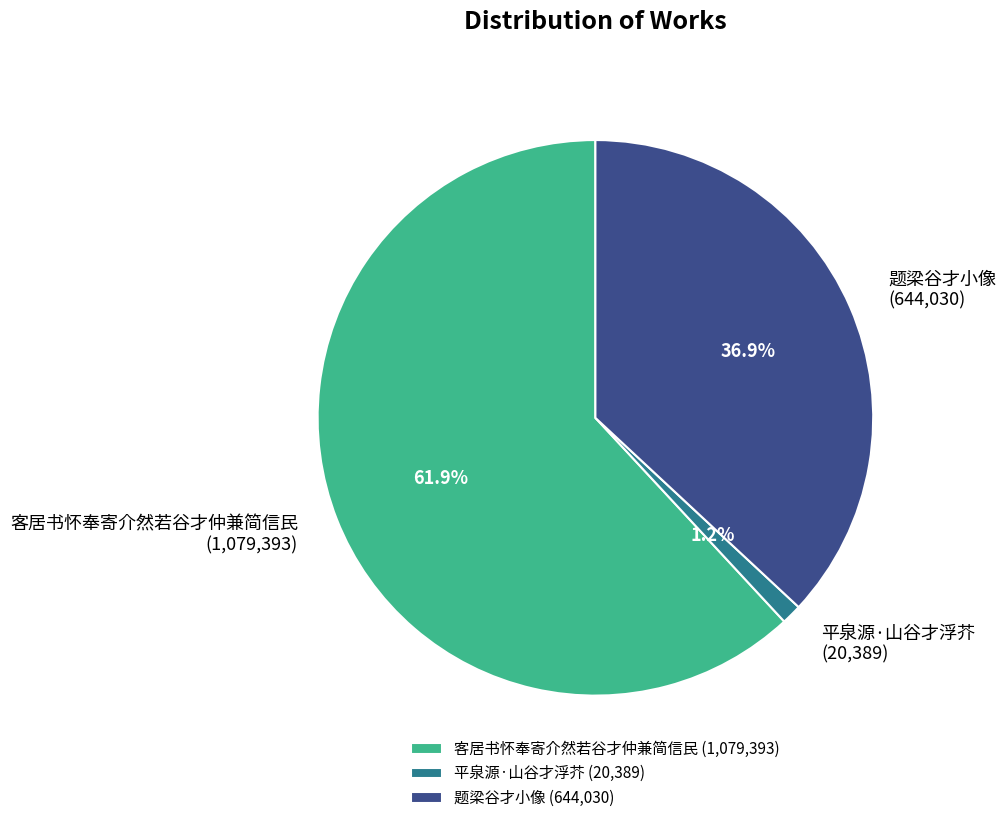

To the nearest percent, what percentage of the pie is 平泉源·山谷才浮芥?

1%